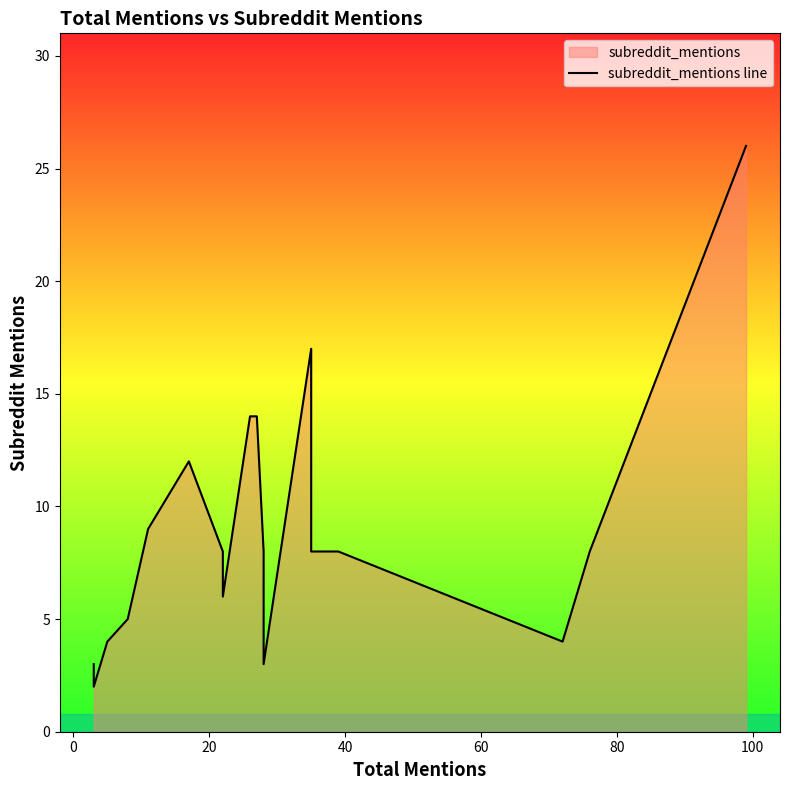

The value at 0 is 1. True or false?

False